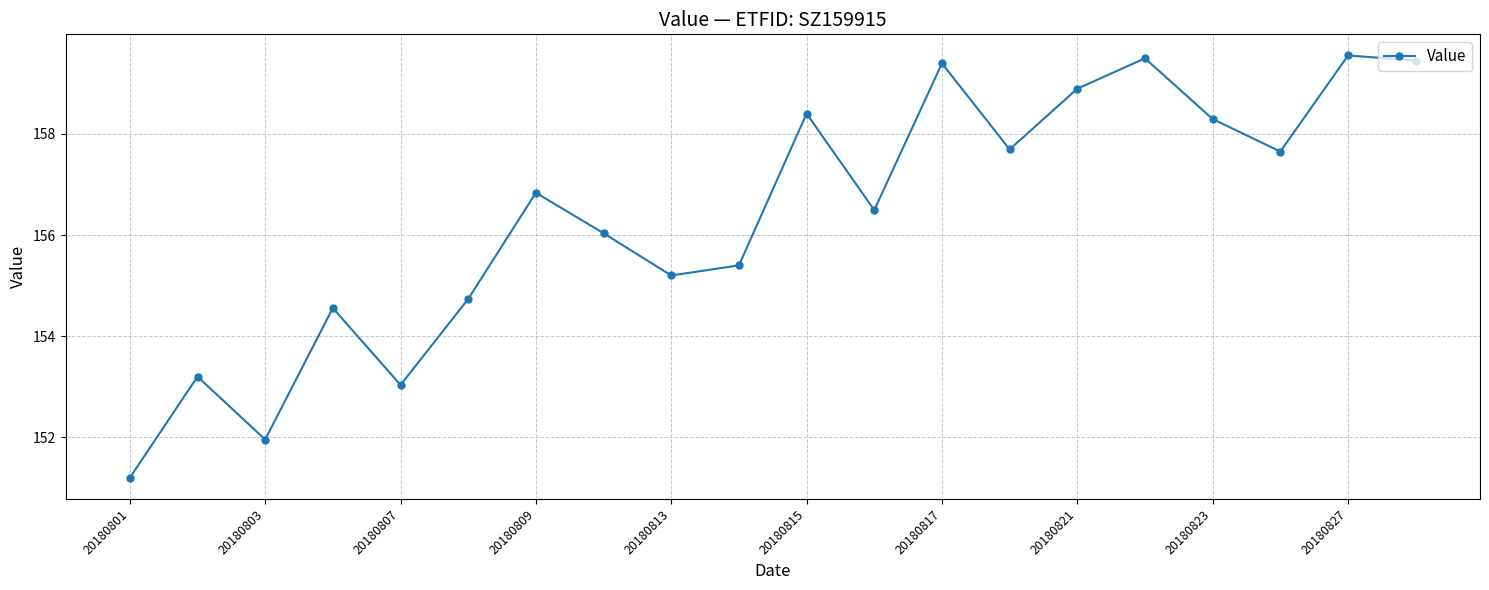

True or false: the data has more than 1 interior local peaks.

True